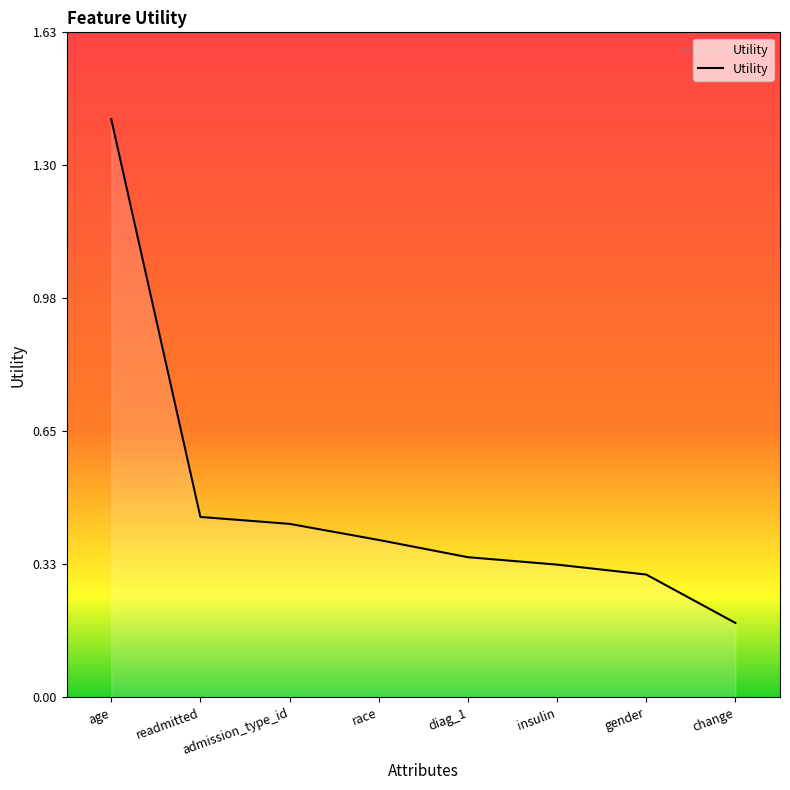

What is the difference between the maximum and second lowest values?

1.1